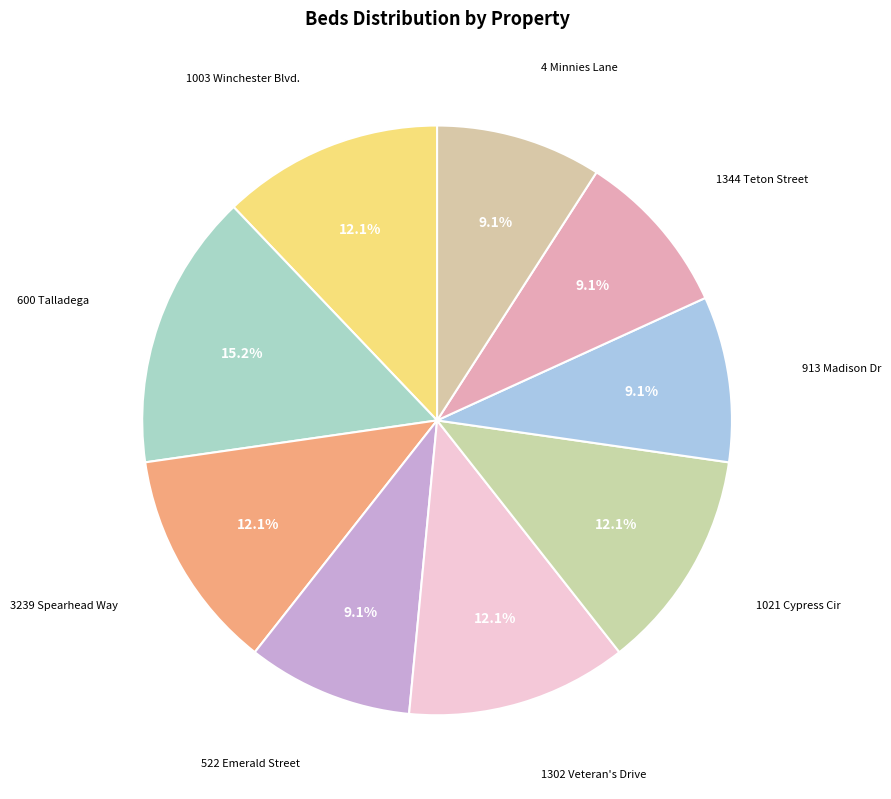

What is the largest slice in the pie chart?

600 Talladega